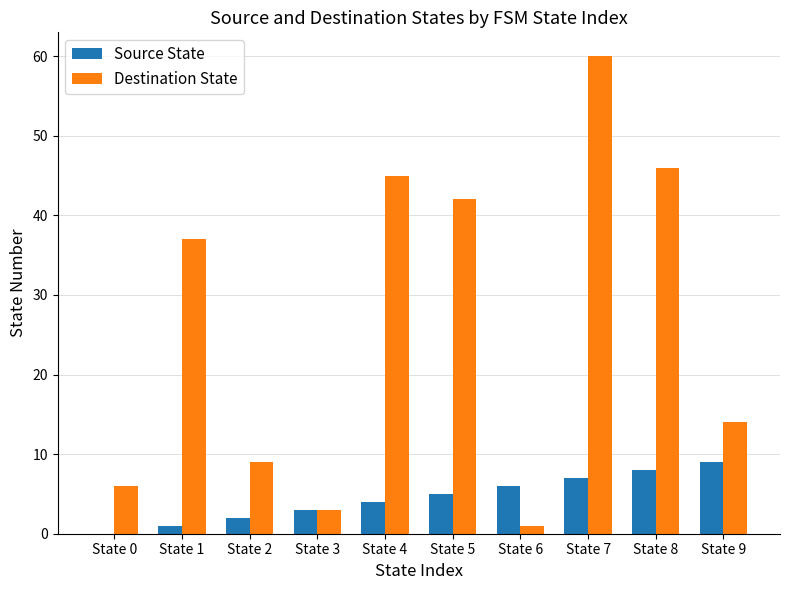

How many series are shown in this chart?

2